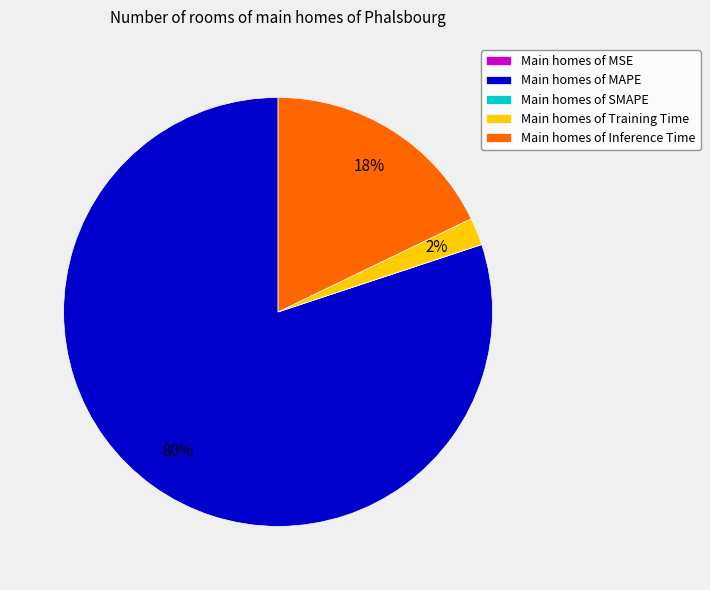

Which slice is the largest?

Main homes of MAPE